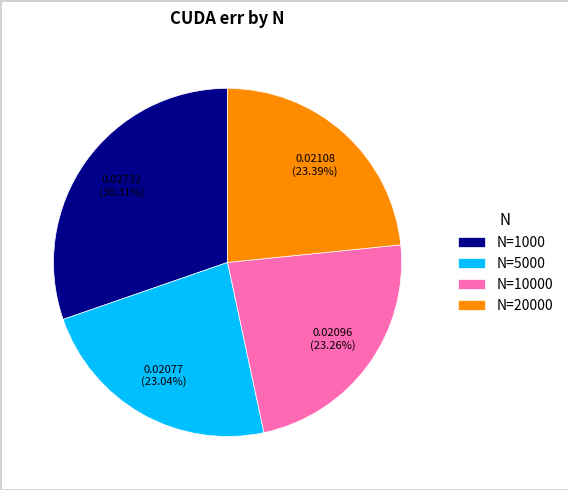

The N=20000 slice represents 33% of the pie. True or false?

False